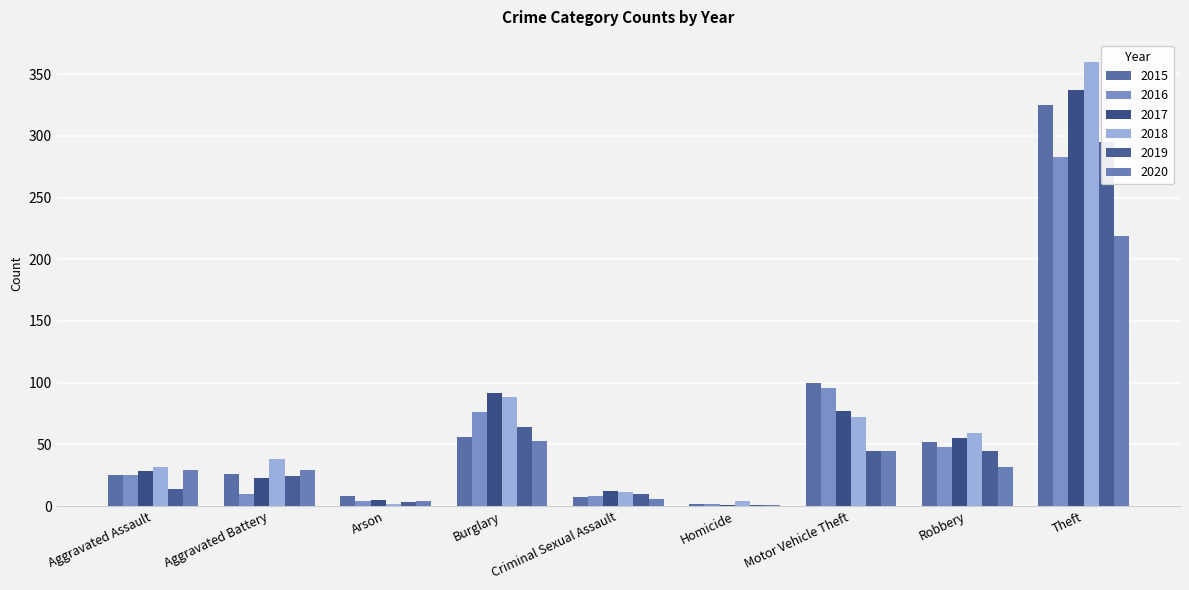

What is the sum of the 2018 values at Criminal Sexual Assault and Aggravated Assault?

43